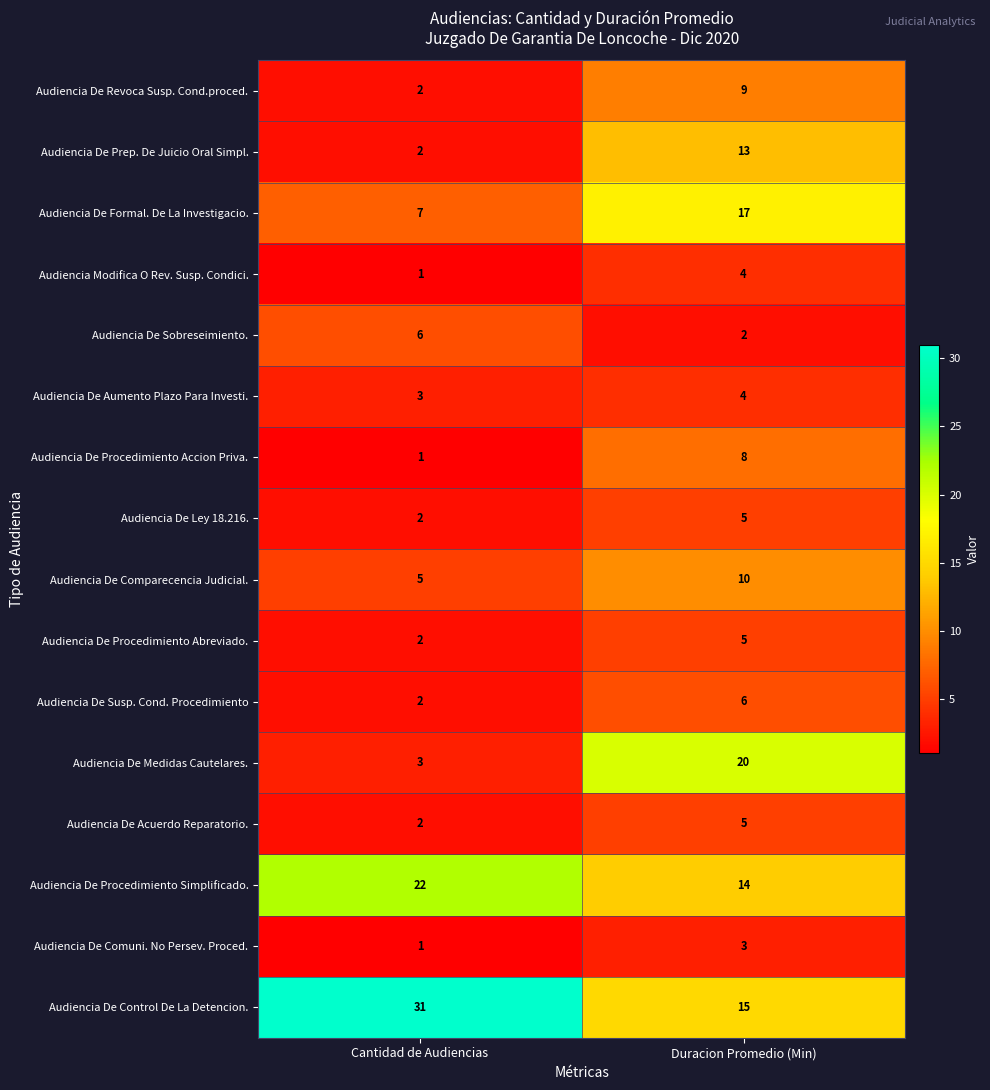

What is the sum of all Audiencia De Revoca Susp. Cond.proced. values?

11